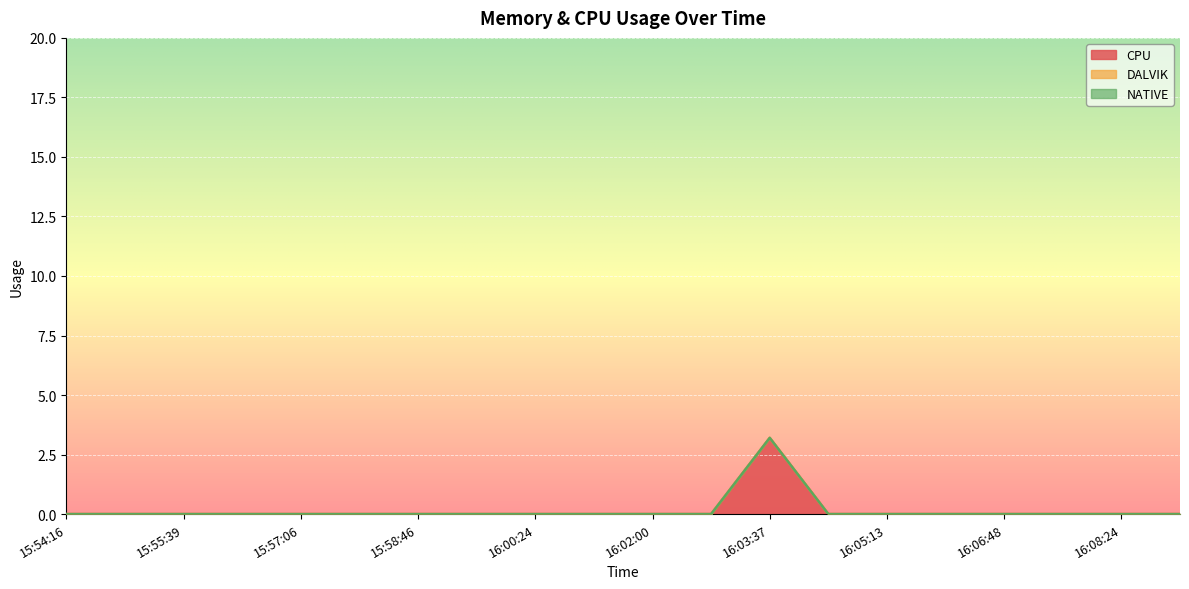

What is the label of the 17th point from the left?

16:06:48